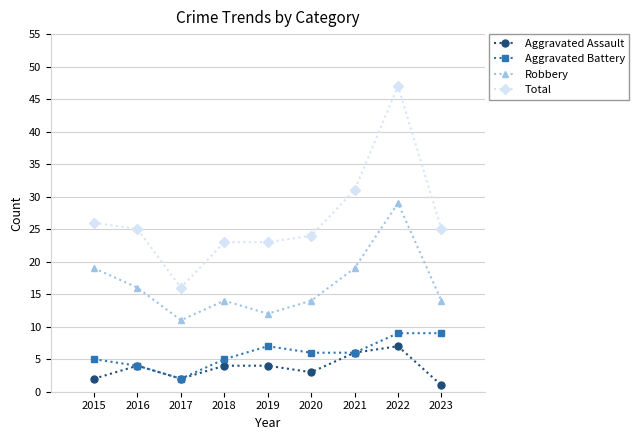

What are all the series names shown in the legend?

Aggravated Assault, Aggravated Battery, Robbery, Total